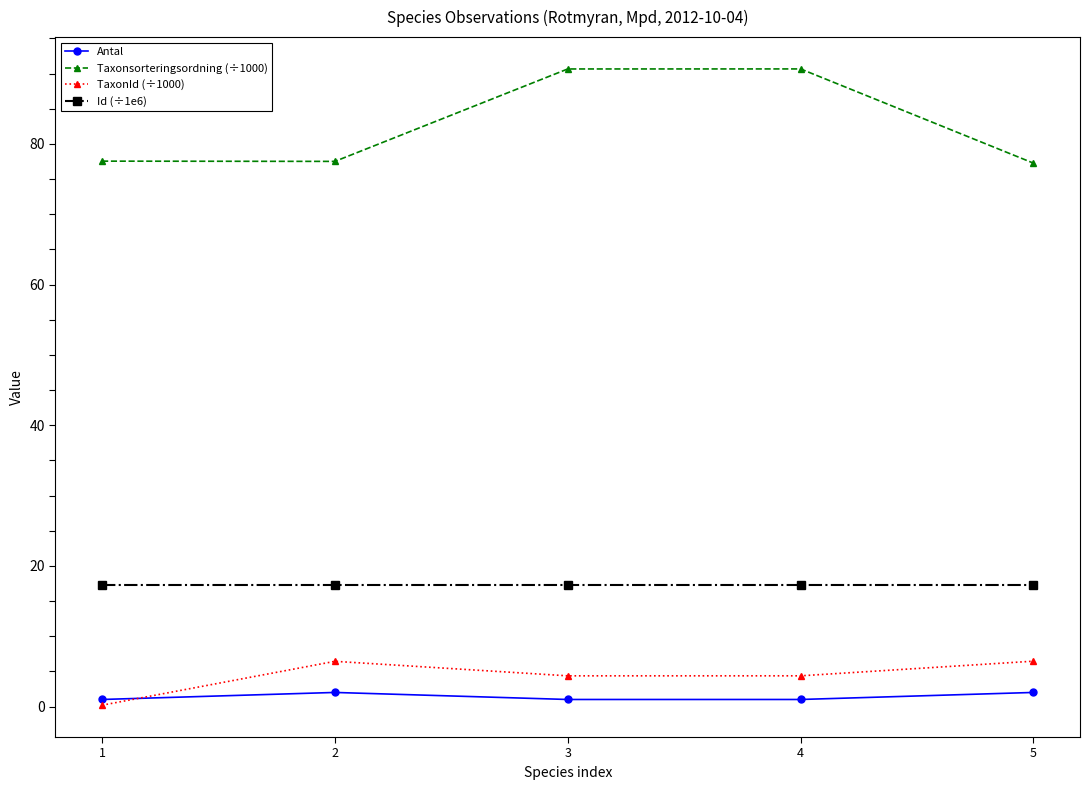

What is the difference between the second highest and minimum values in the TaxonId (÷1000) series?

6.2